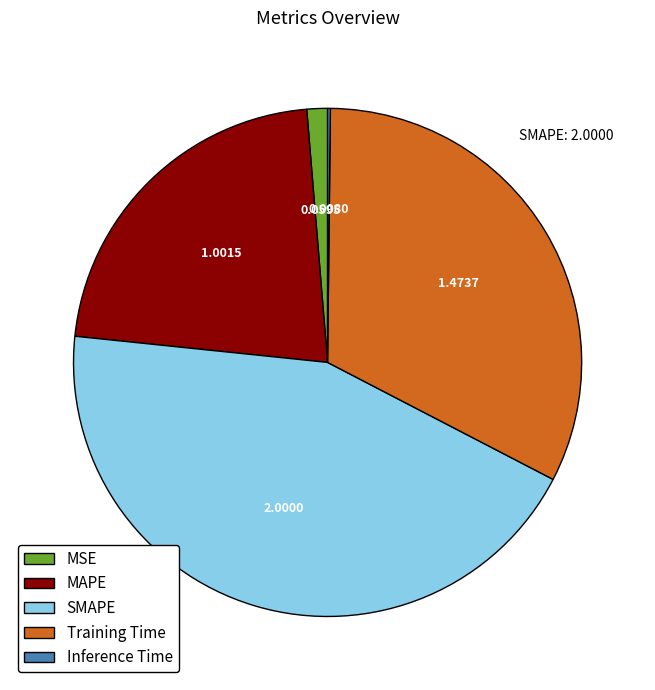

Does MSE represent more than half of the total?

No